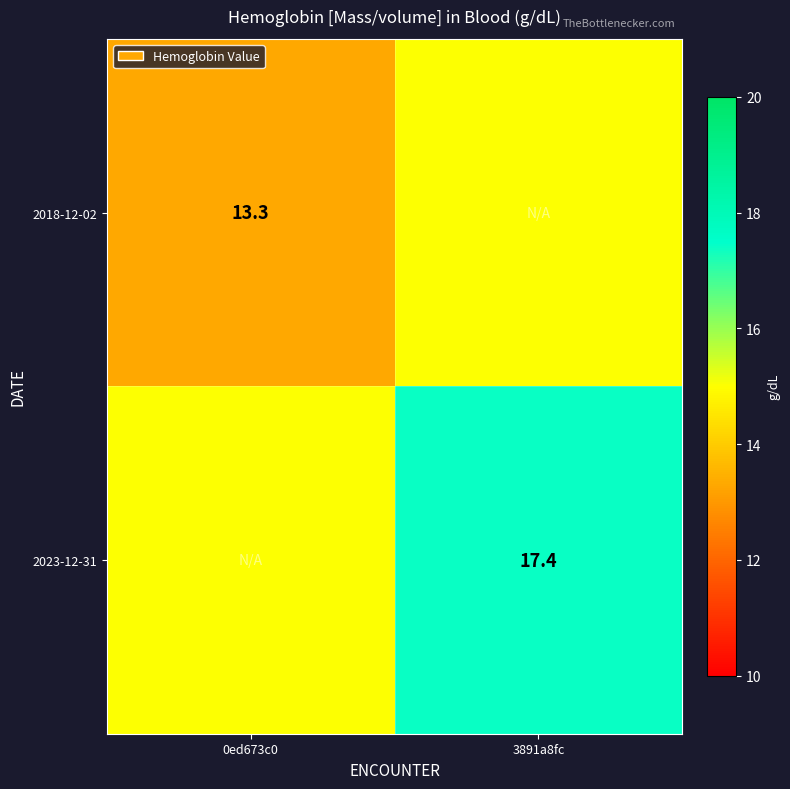

Is it true that 2023-12-31 equals 17.4 at 3891a8fc?

True